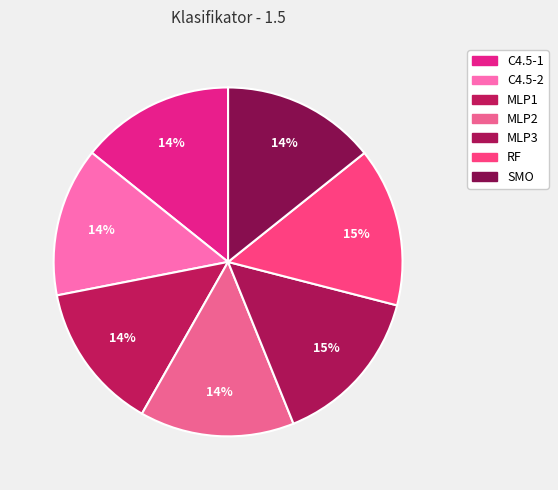

Is there a majority slice in this chart?

No